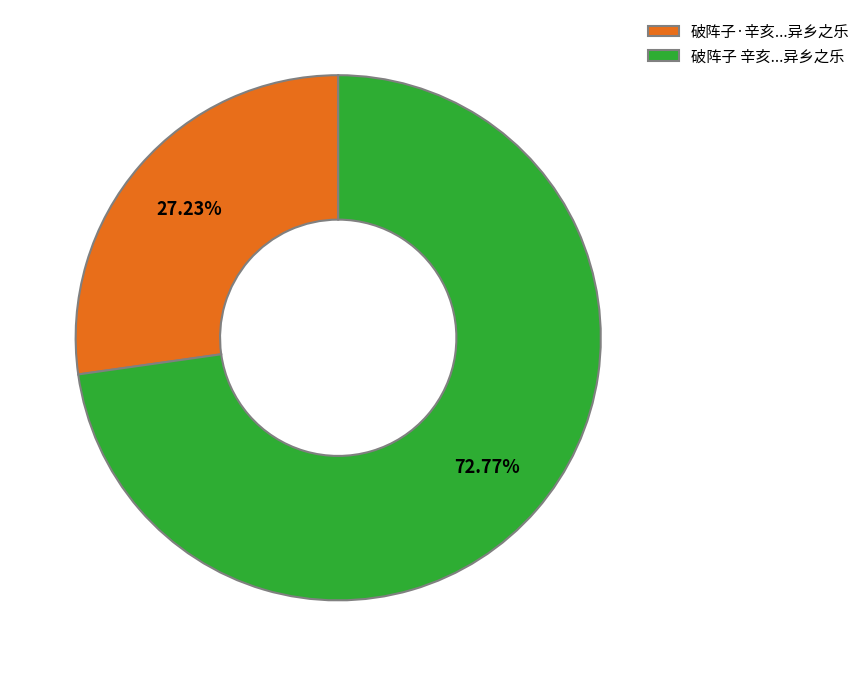

Does 破阵子·辛亥...异乡之乐 account for over 50% of the chart?

No